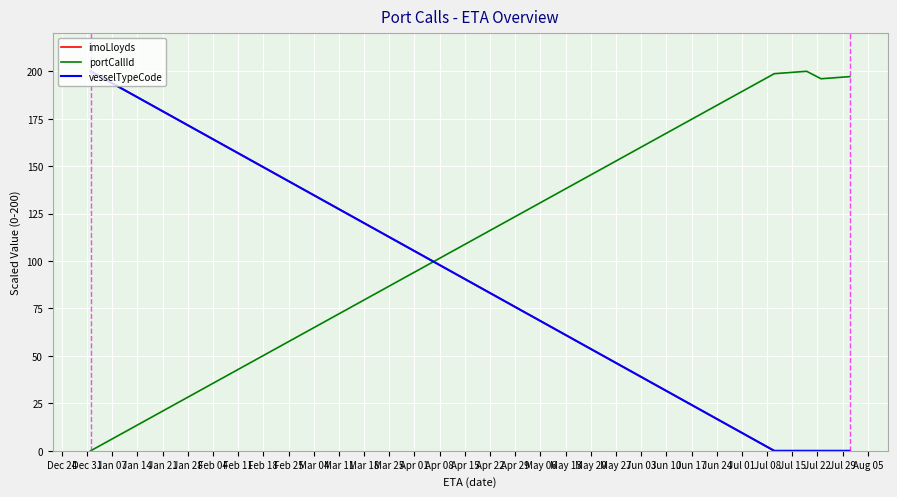

Is this an area chart (filled region under the line)?

No